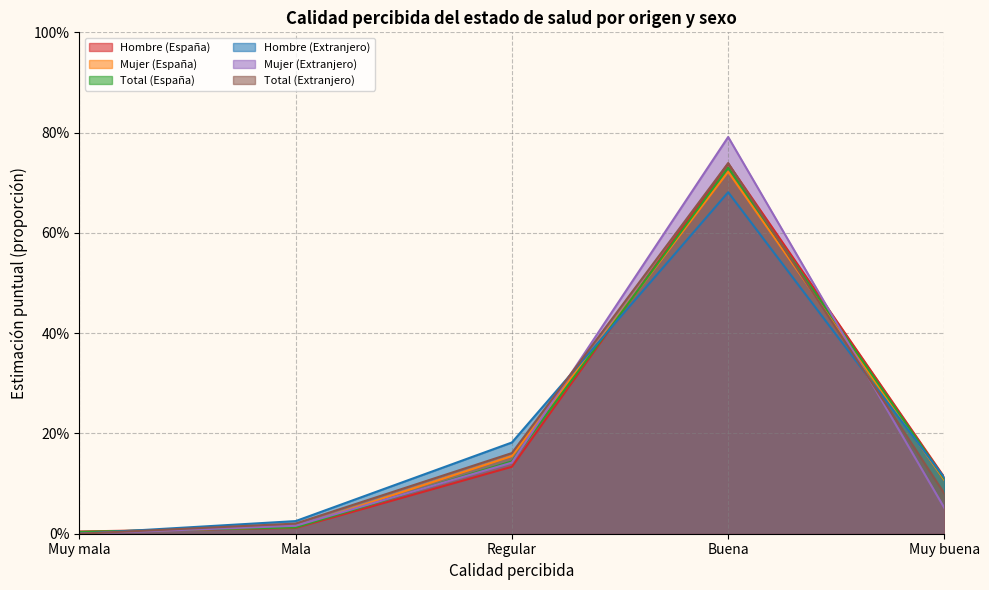

Rank the series at Buena from lowest to highest value.

Hombre (Extranjero), Mujer (España), Total (España), Hombre (España), Total (Extranjero), Mujer (Extranjero)